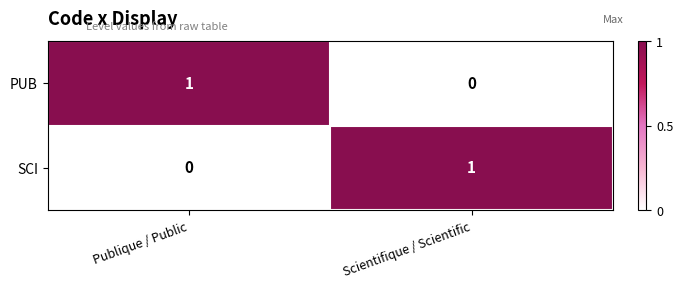

What is the maximum value shown in the chart?

1